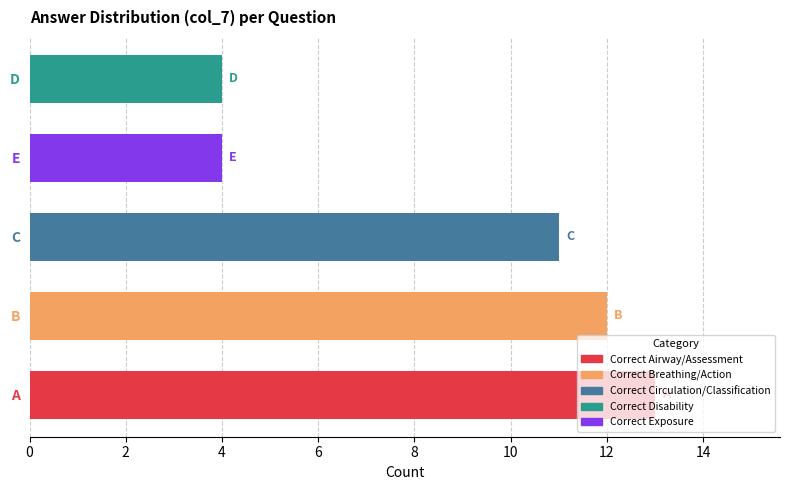

The value at E is 7. True or false?

False